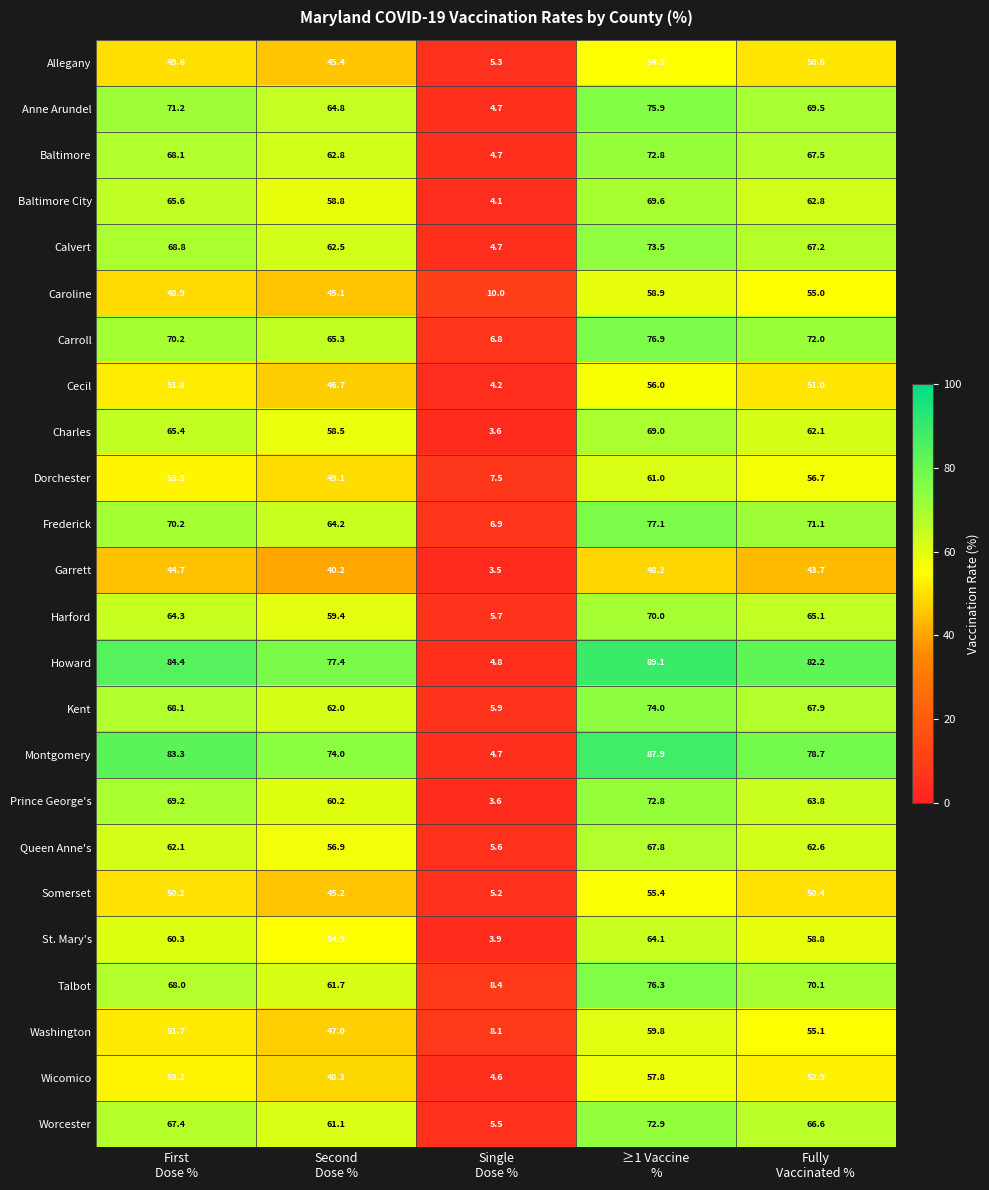

Which series has the largest range (max minus min)?

Howard